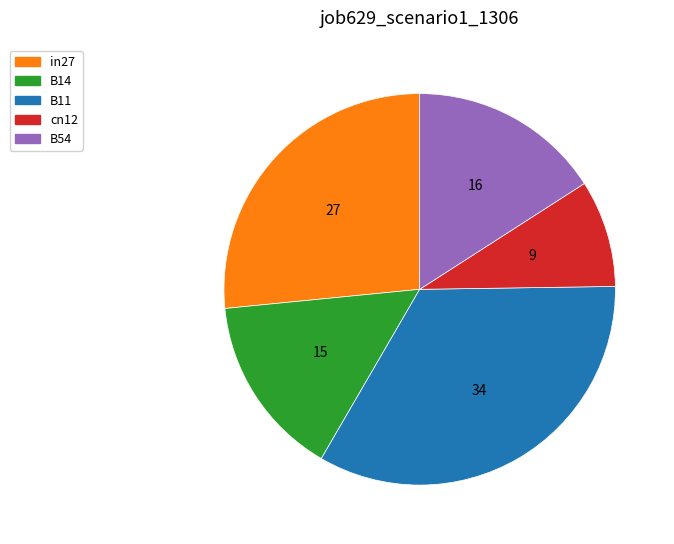

Does B14 represent more than half of the total?

No